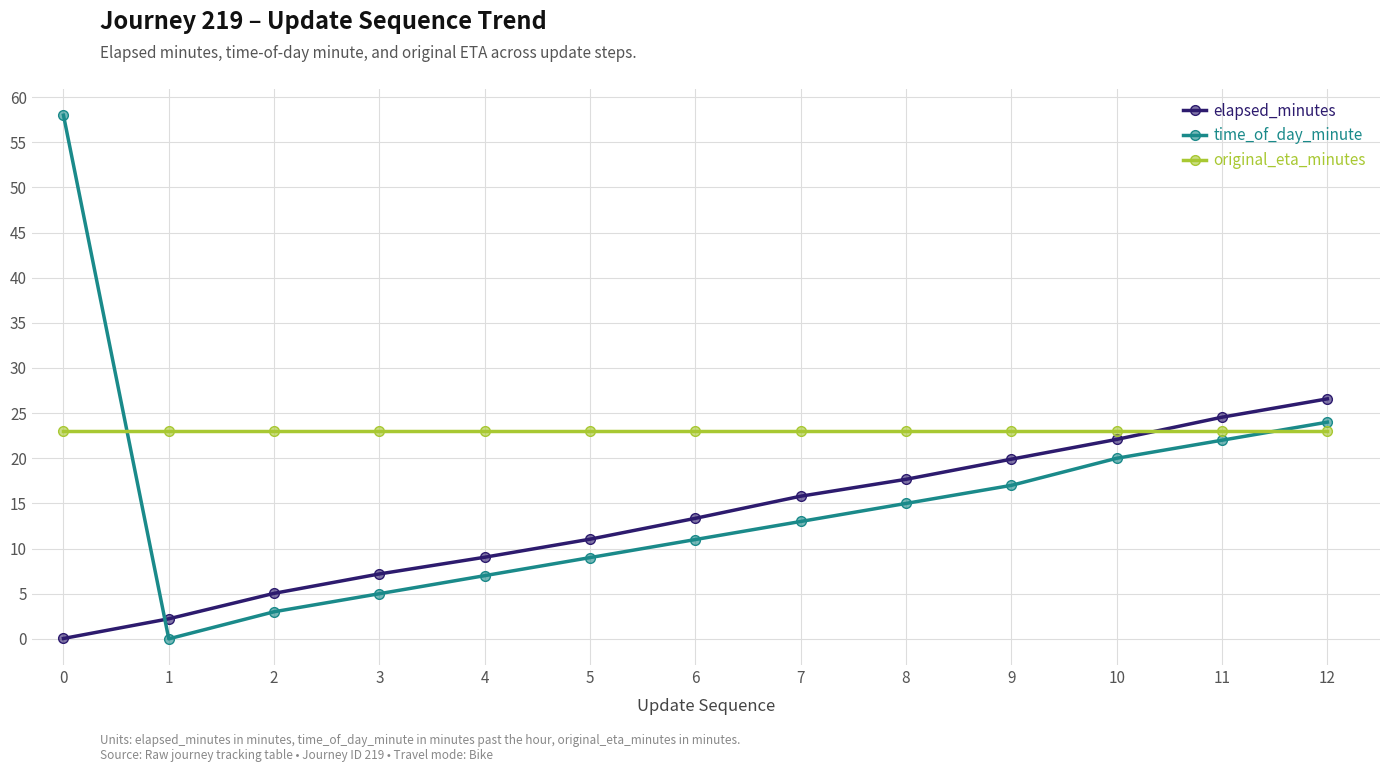

Which series has the widest spread of values?

time_of_day_minute